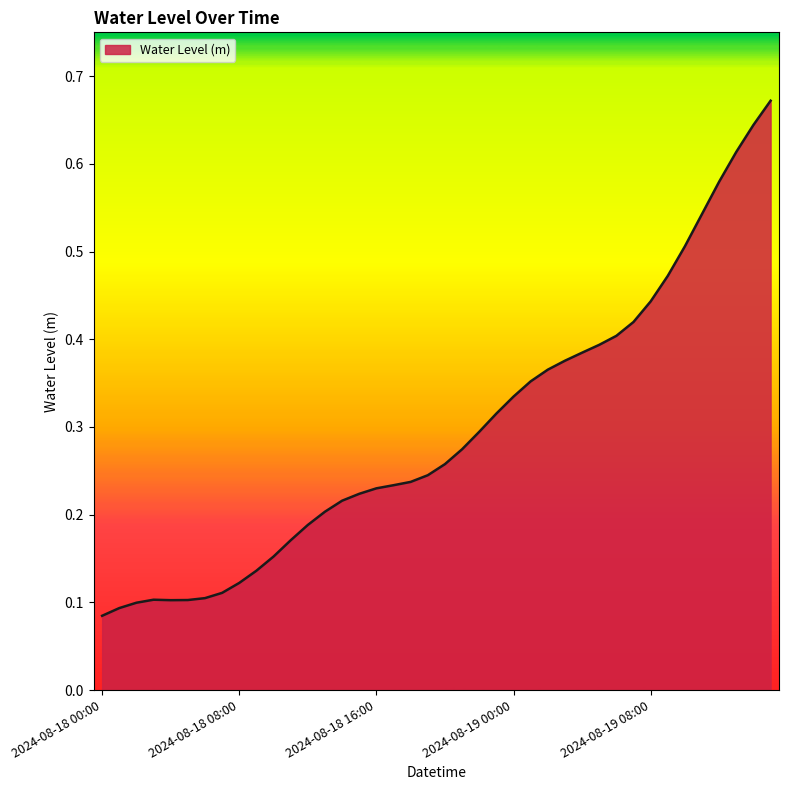

True or false: the data has more than 1 interior local peaks.

False